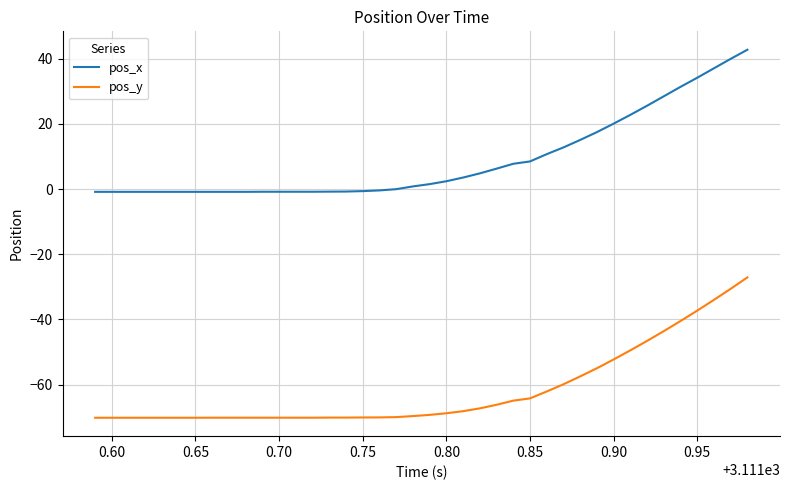

What is the maximum value for pos_x?

42.8